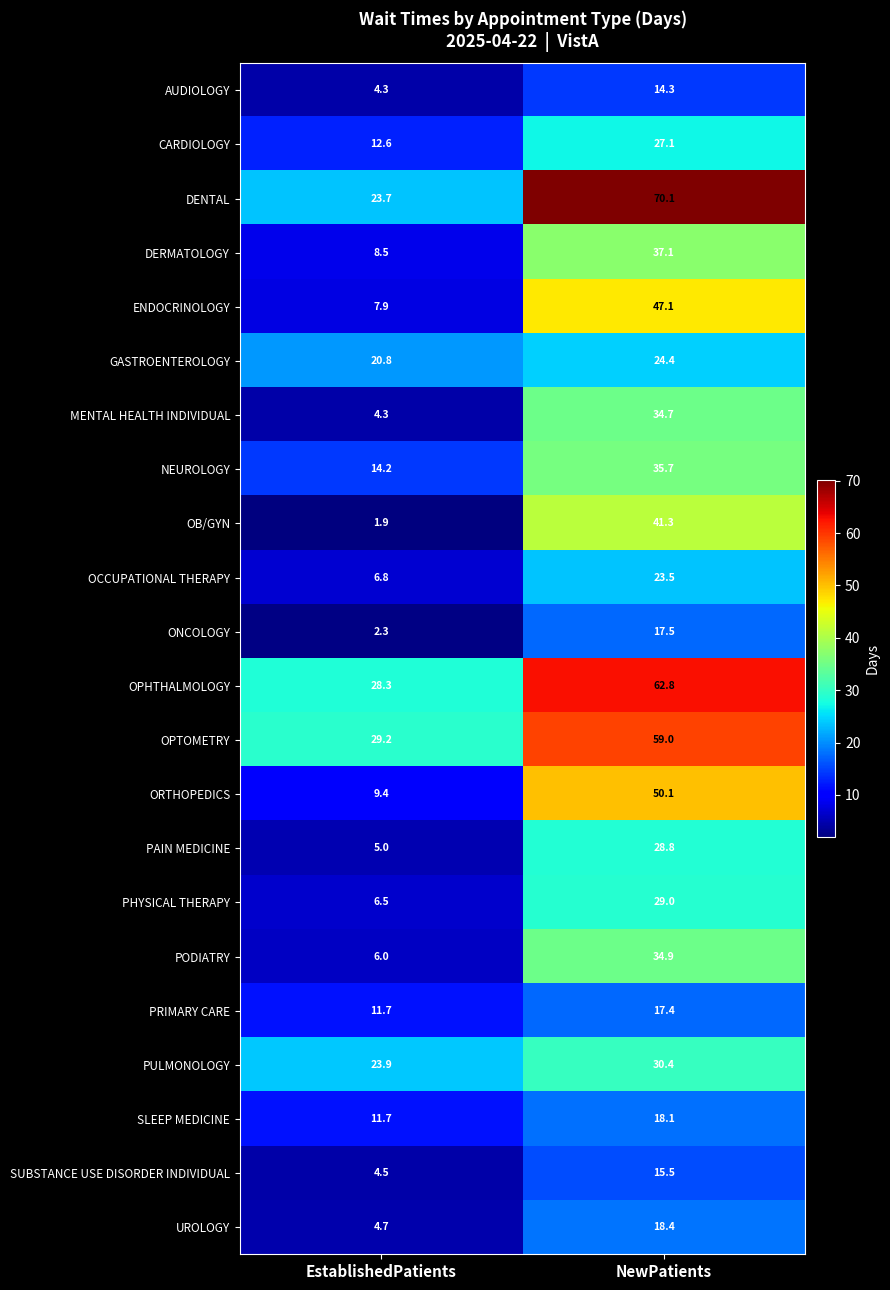

What is the approximate value of GASTROENTEROLOGY at NewPatients?

24.4